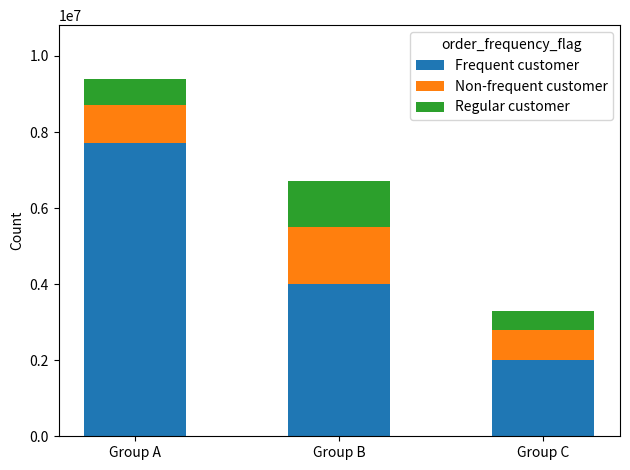

How many bars are there in total?

3